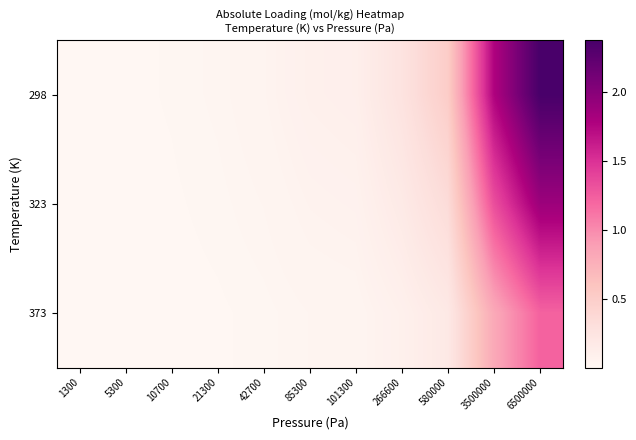

How many data points does each series have?

11